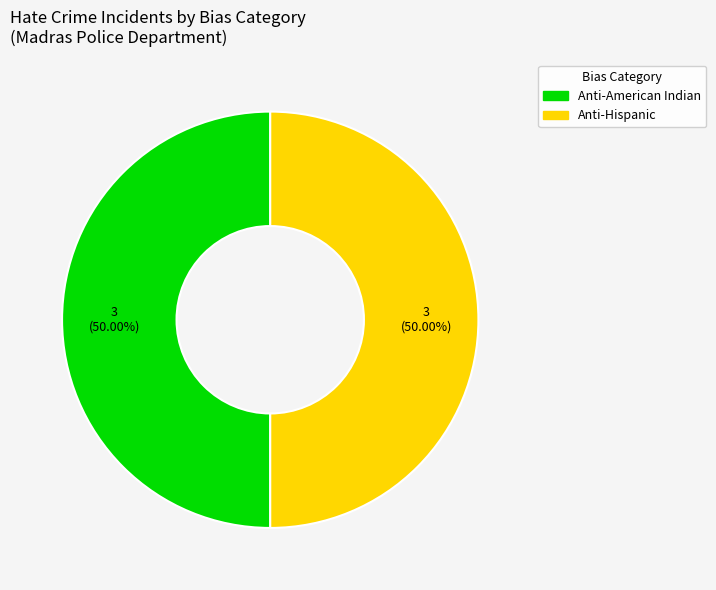

Which category has the biggest portion of the pie?

Anti-American Indian